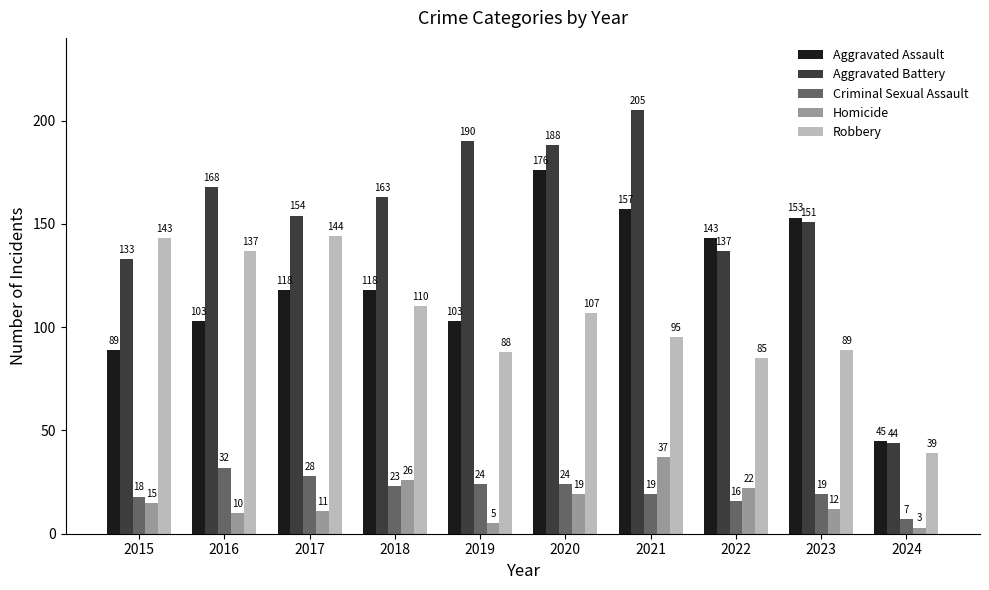

What is the maximum value shown in the chart?

205